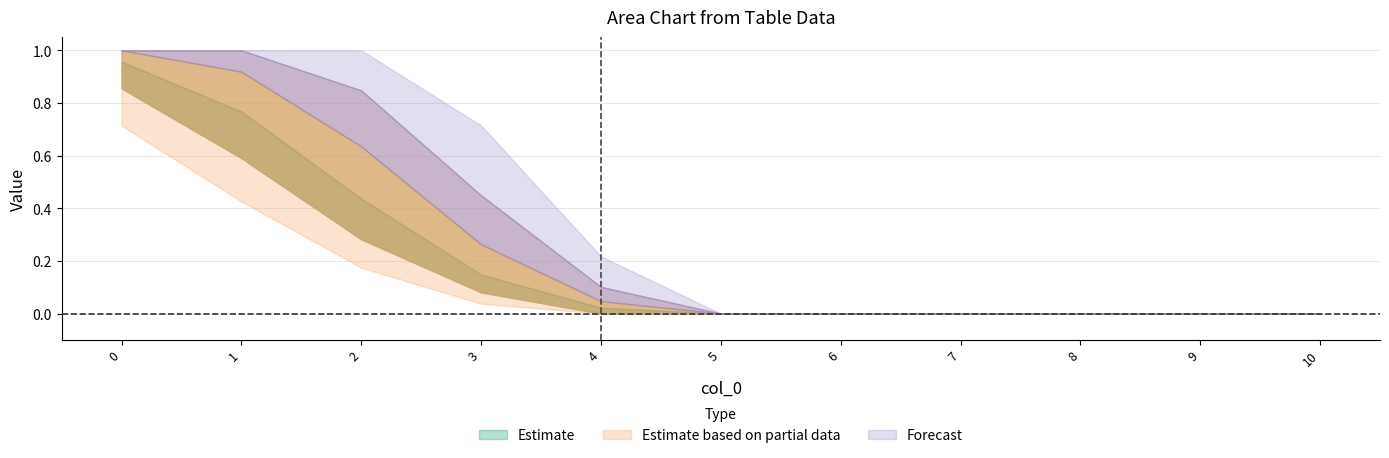

True or false: col_4 and col_7 intersect in this chart.

False